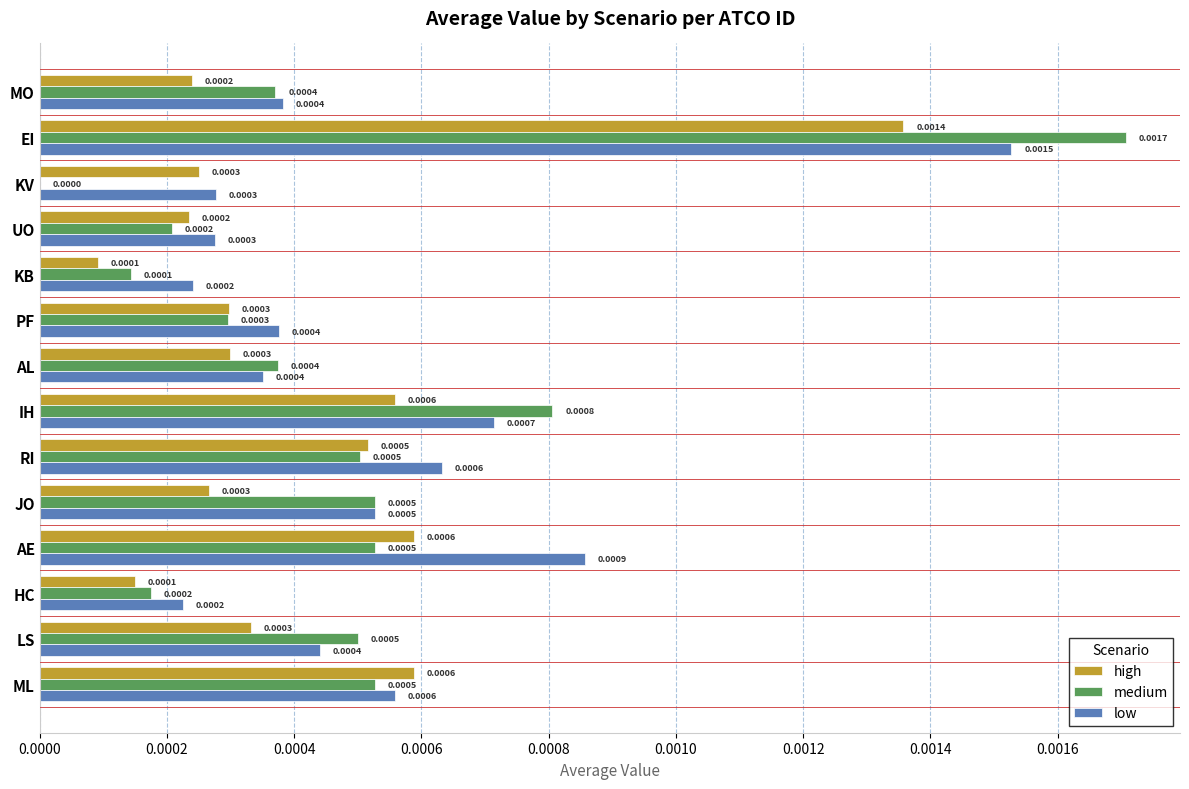

Which category has the highest value in the low series?

EI